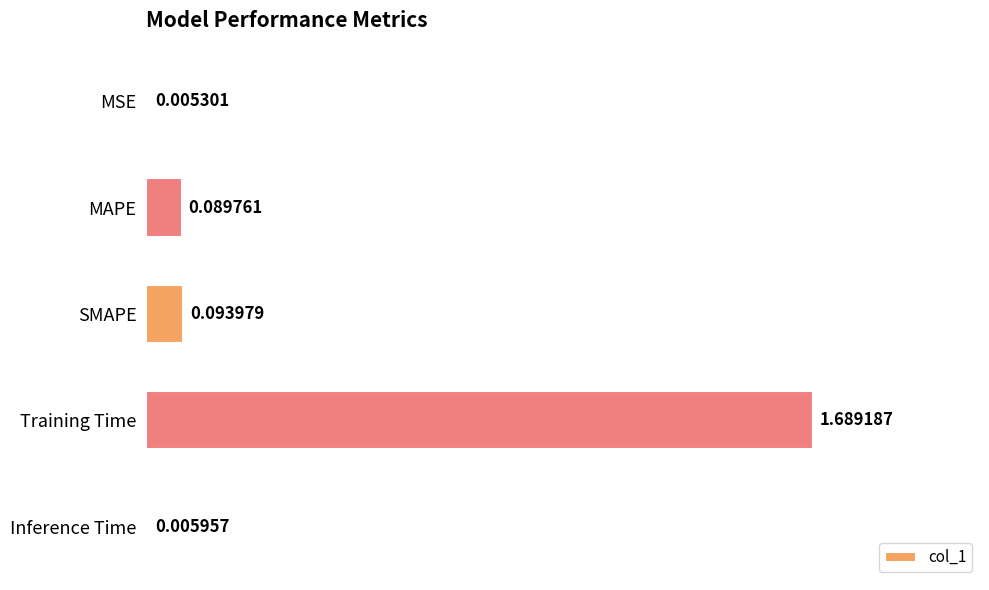

Which category has the highest value across all series?

Training Time